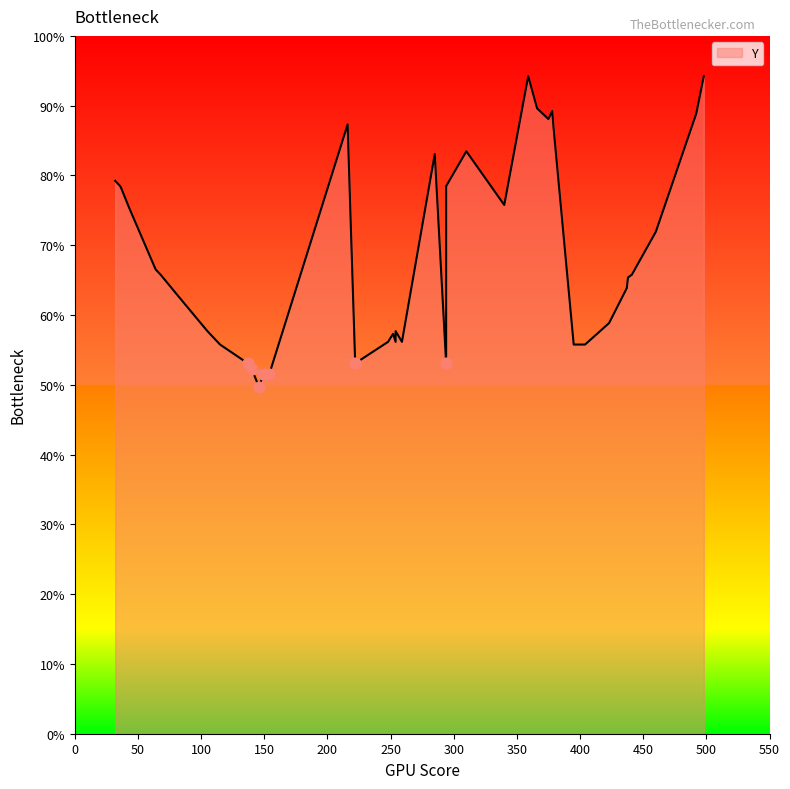

What is the change in value from 10 to 27?

+58